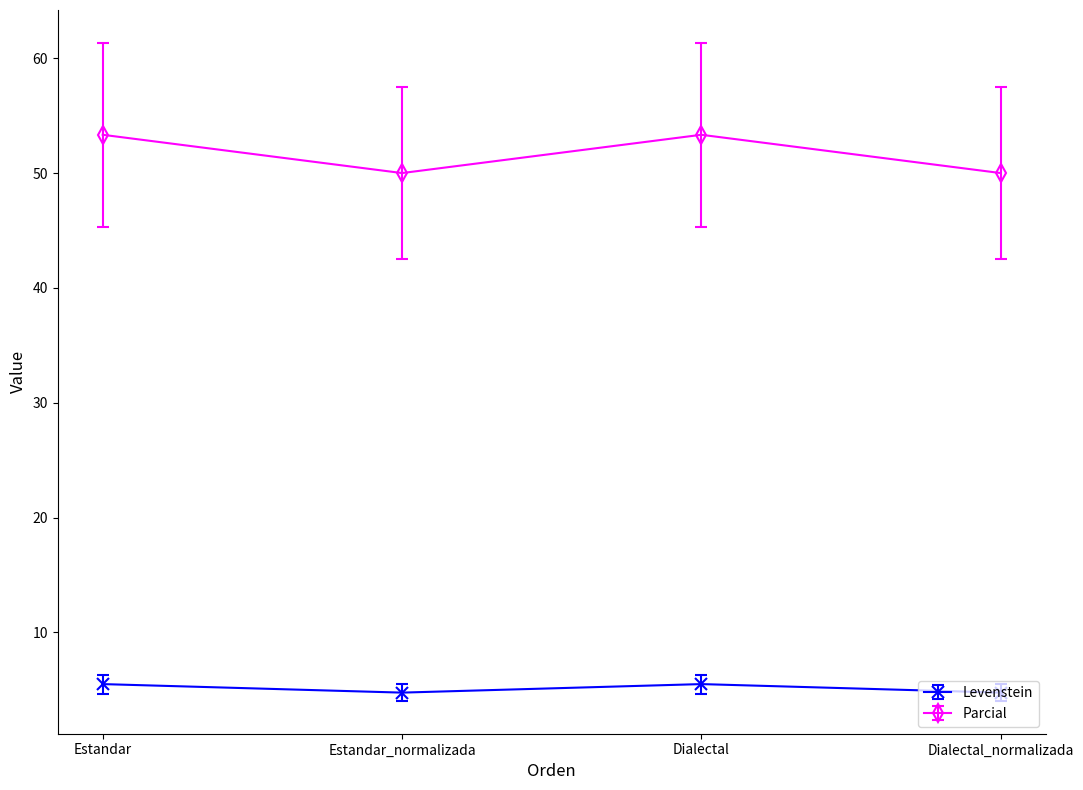

What is the maximum value for Parcial?

53.3